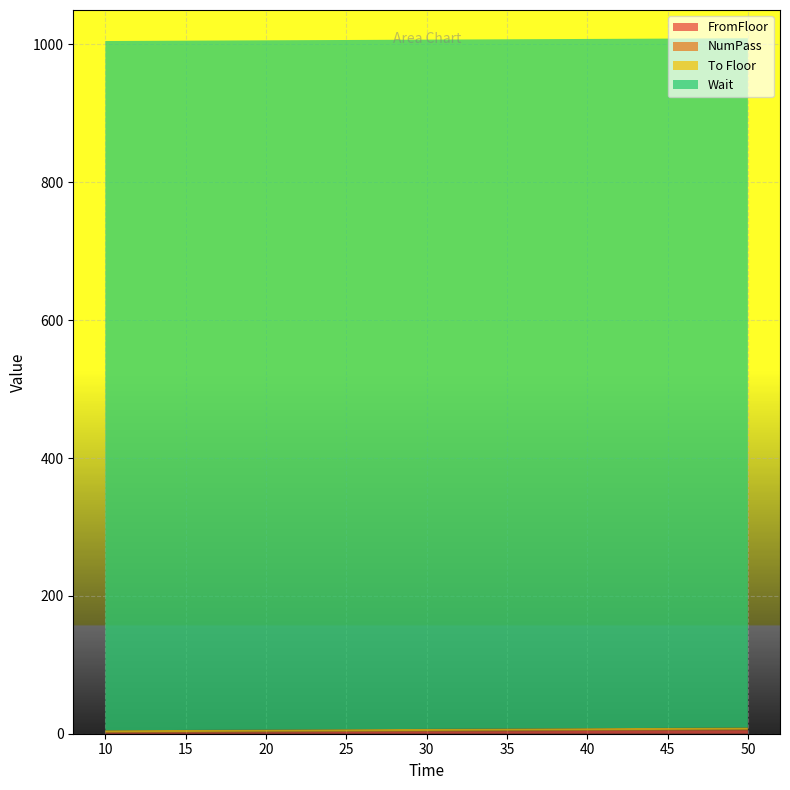

Reading left to right, what are all the values shown in this chart?

FromFloor: 1	5	1
NumPass: 1	1	1
To Floor: 3	3	3
Wait: 1000	1000	1000